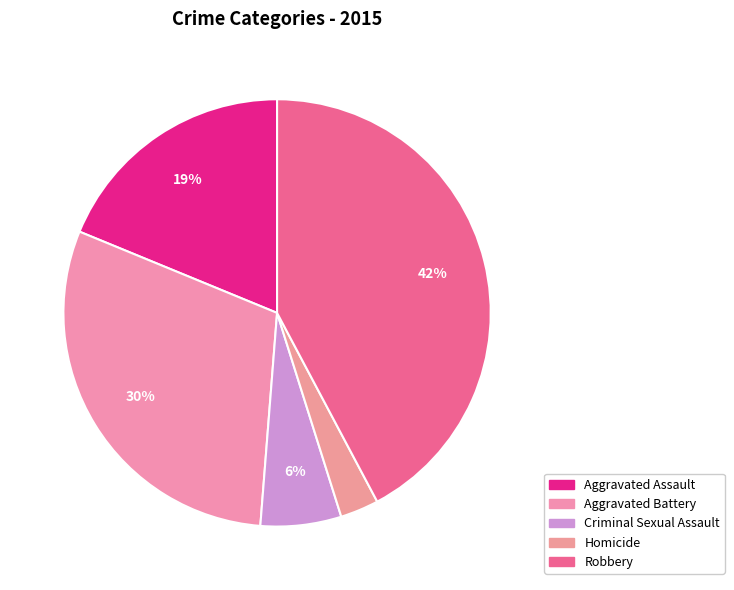

To the nearest percent, what is the difference between the Homicide and Aggravated Battery slice percentages?

27%